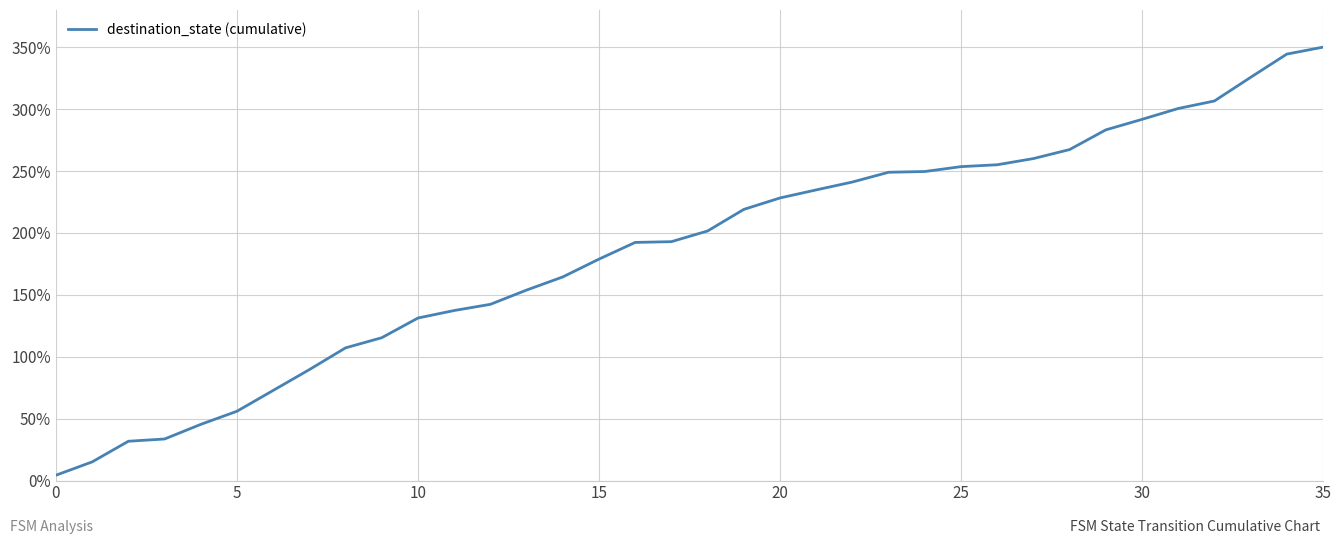

What is the difference between the maximum and minimum values?

345.6